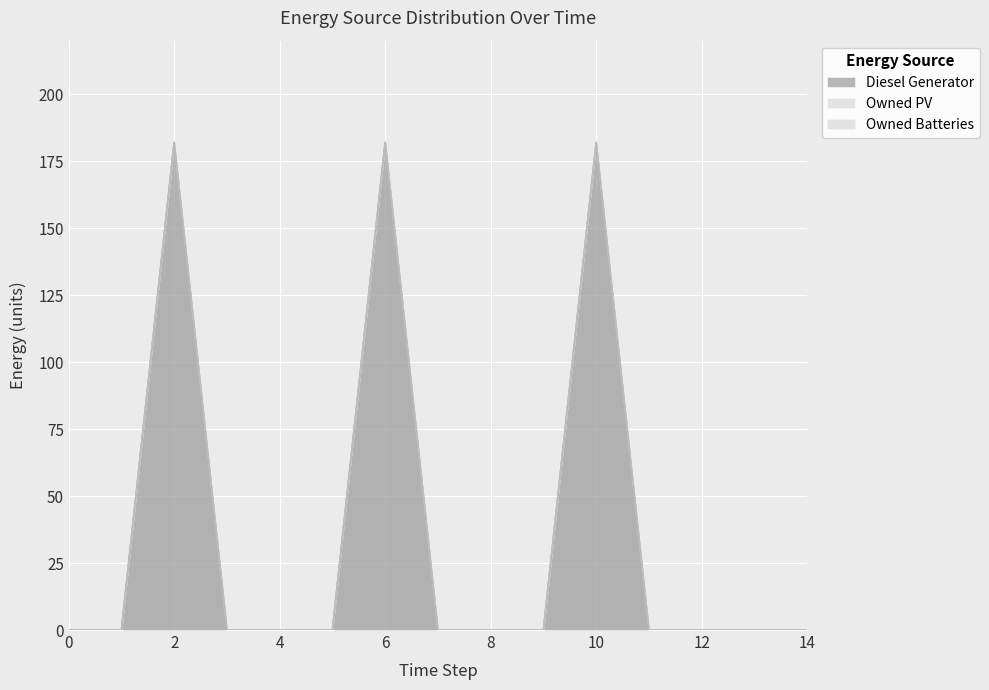

Reading right to left, transcribe all the data shown in this chart.

Diesel Generator: 0	0	0	0	182	0	0	0	182	0	0	0	182	0	0
Owned PV: 0	0	0	0	0	0	0	0	0	0	0	0	0	0	0
Owned Batteries: 0	0	0	0	0	0	0	0	0	0	0	0	0	0	0